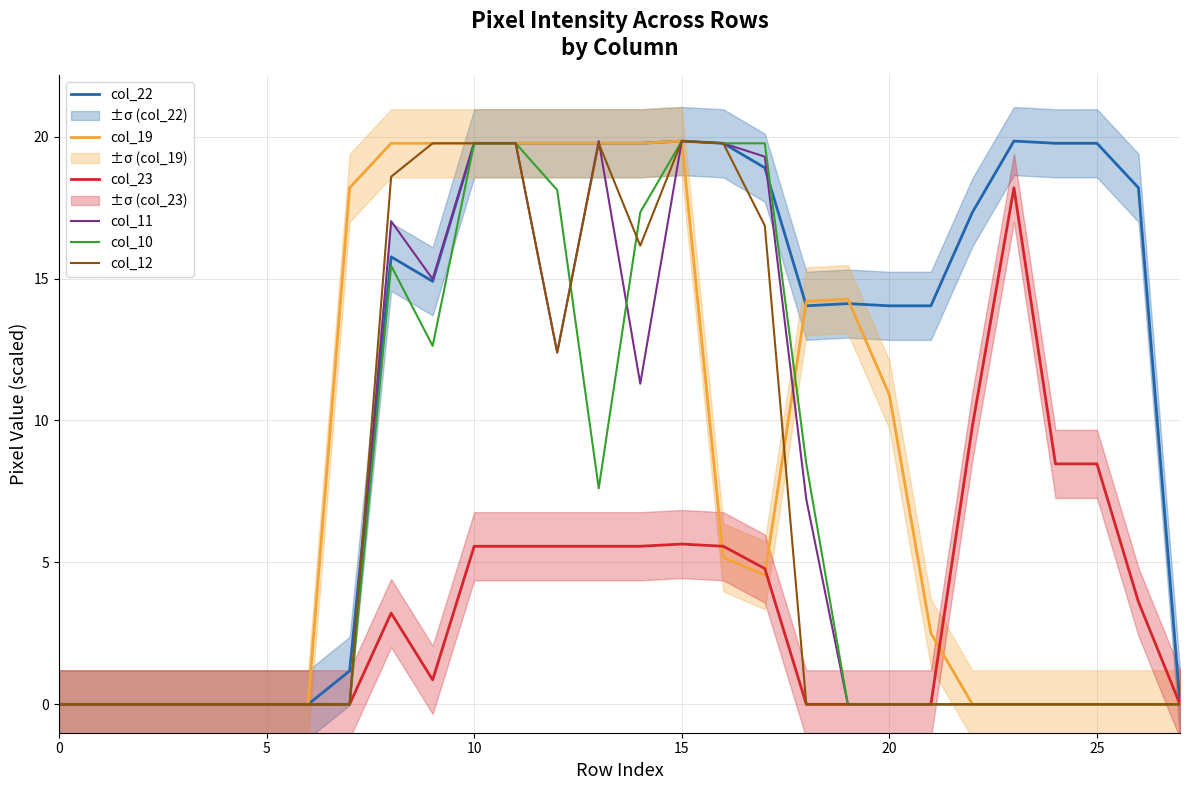

Reading left to right, list all the values displayed in this chart.

col_22: 0.0	0.0	0.0	0.0	0.0	0.0	0.0	1.2	15.8	14.9	19.8	19.8	19.8	19.8	19.8	19.8	19.8	18.9	14.0	14.1	14.0	14.0	17.3	19.8	19.8	19.8	18.2	0.0
col_19: 0.0	0.0	0.0	0.0	0.0	0.0	0.0	18.2	19.8	19.8	19.8	19.8	19.8	19.8	19.8	19.8	5.2	4.5	14.2	14.3	10.9	2.5	0.0	0.0	0.0	0.0	0.0	0.0
col_23: 0.0	0.0	0.0	0.0	0.0	0.0	0.0	0.0	3.2	0.9	5.6	5.6	5.6	5.6	5.6	5.6	5.6	4.8	0.0	0.0	0.0	0.0	9.8	18.2	8.5	8.5	3.6	0.0
col_11: 0.0	0.0	0.0	0.0	0.0	0.0	0.0	0.0	17.0	15.0	19.8	19.8	12.4	19.8	11.3	19.8	19.8	19.3	7.2	0.0	0.0	0.0	0.0	0.0	0.0	0.0	0.0	0.0
col_10: 0.0	0.0	0.0	0.0	0.0	0.0	0.0	0.0	15.5	12.6	19.8	19.8	18.1	7.6	17.3	19.8	19.8	19.8	8.5	0.0	0.0	0.0	0.0	0.0	0.0	0.0	0.0	0.0
col_12: 0.0	0.0	0.0	0.0	0.0	0.0	0.0	0.0	18.6	19.8	19.8	19.8	12.4	19.8	16.2	19.8	19.8	16.9	0.0	0.0	0.0	0.0	0.0	0.0	0.0	0.0	0.0	0.0